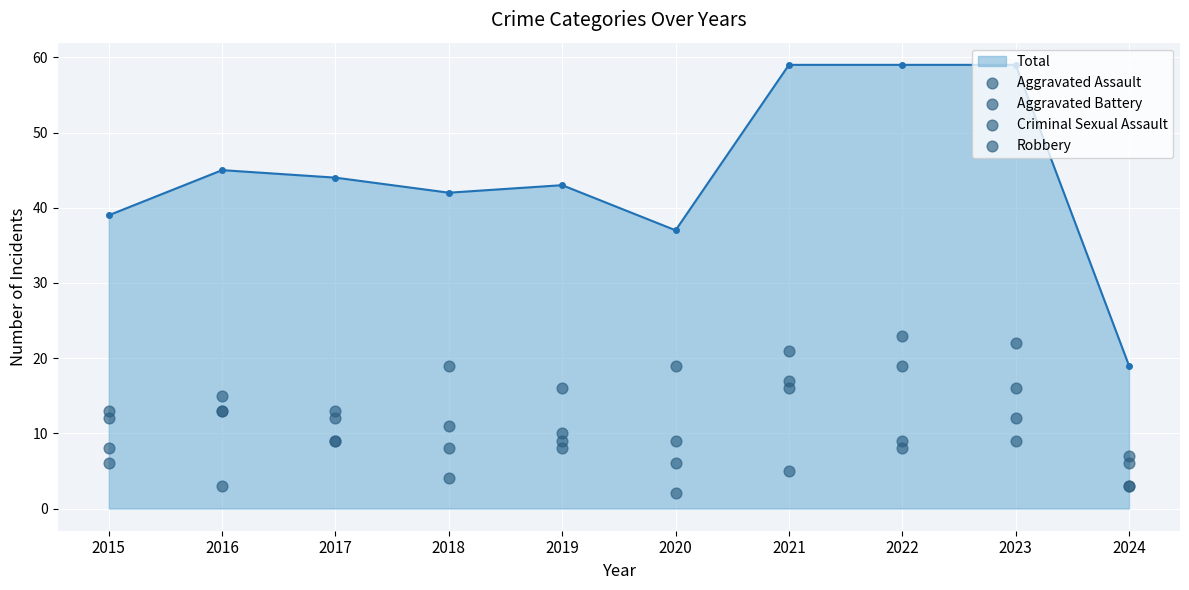

What is the total value across all series at 2015?

39